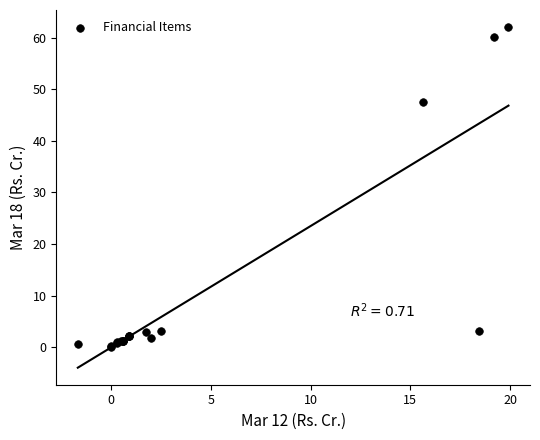

What Y value in the scatter plot is closest to 31?

47.5